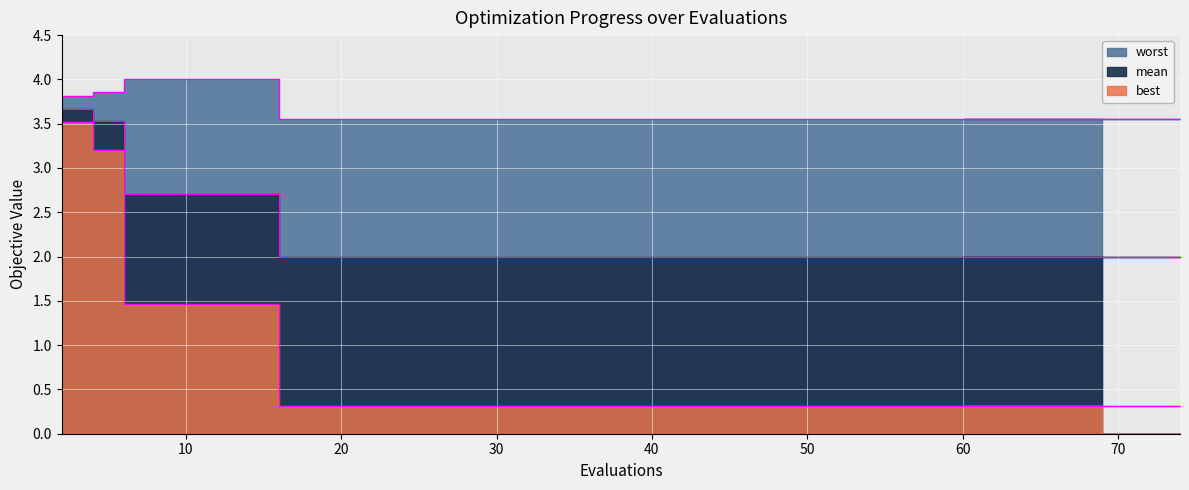

What are all the series names shown in the legend?

mean, best, worst